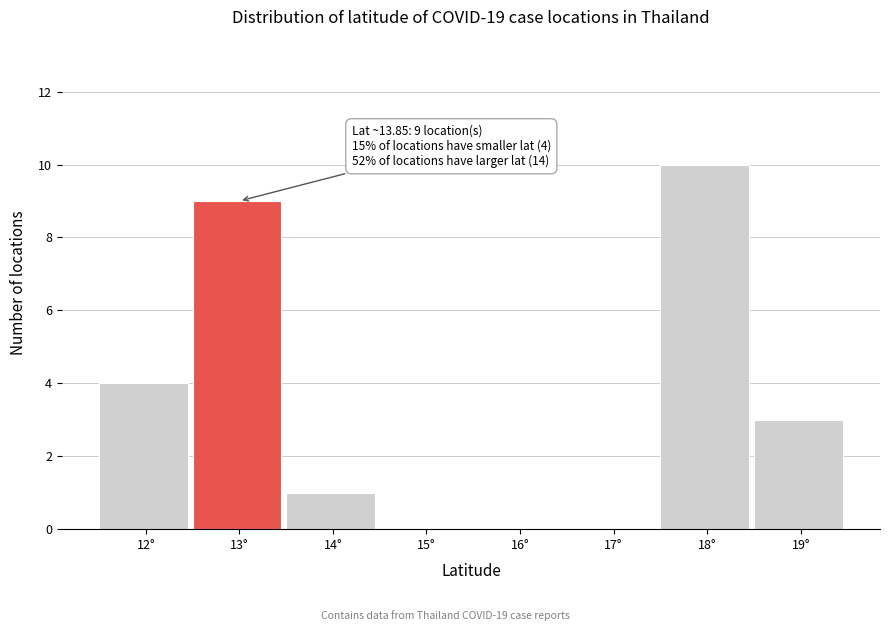

Reading left to right, extract all data points from this chart.

12°=4	13°=9	14°=1	15°=0	16°=0	17°=0	18°=10	19°=3